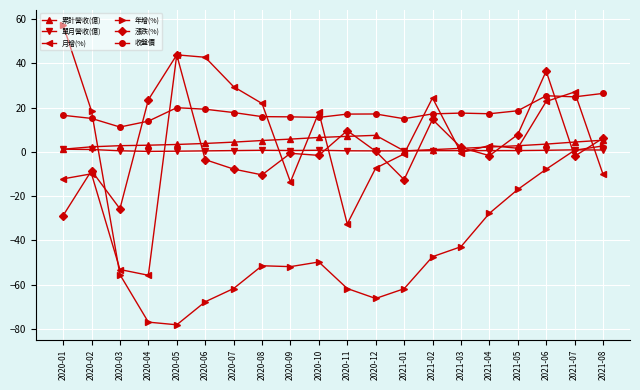

The 漲跌(%) series shows -3.5 at 2020-06. True or false?

True